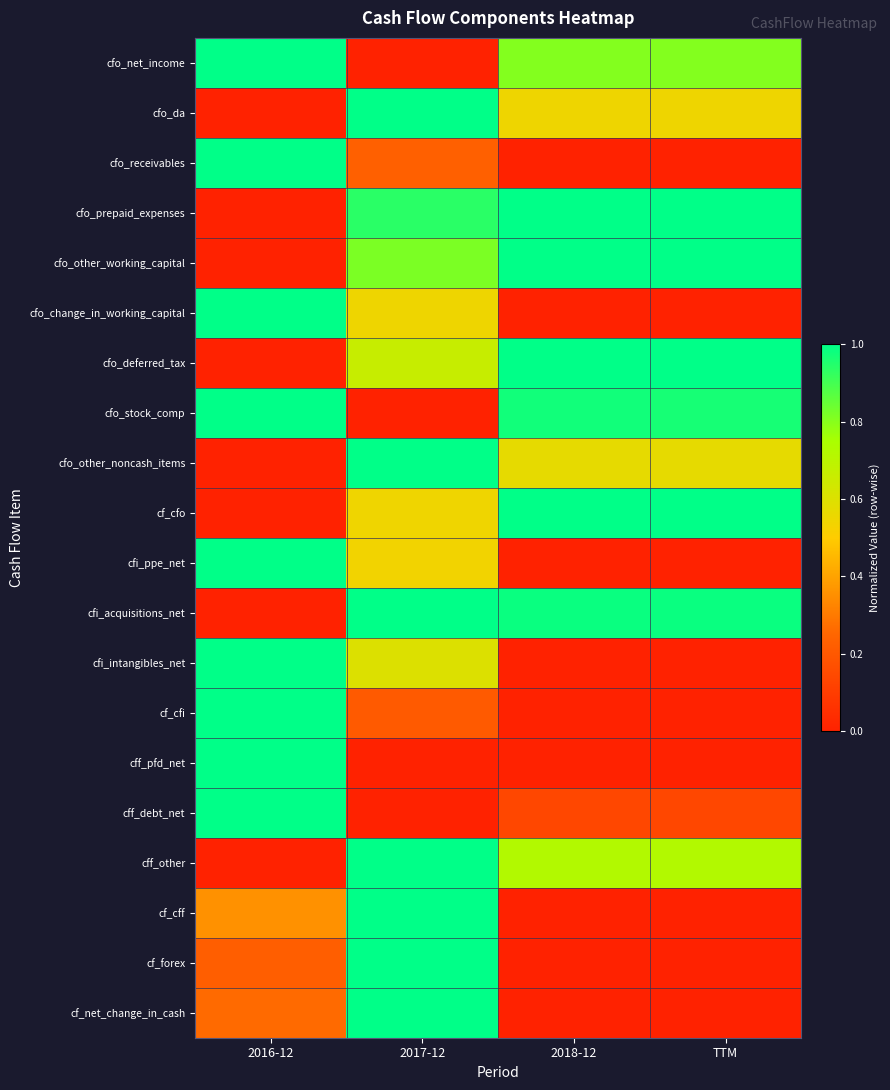

Which series has the largest range (max minus min)?

cfo_net_income